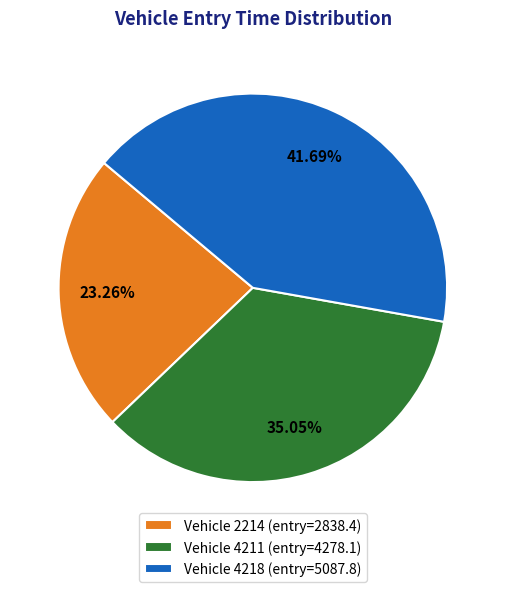

Rank the categories by value from highest to lowest.

Vehicle 4218 (entry=5087.8), Vehicle 4211 (entry=4278.1), Vehicle 2214 (entry=2838.4)